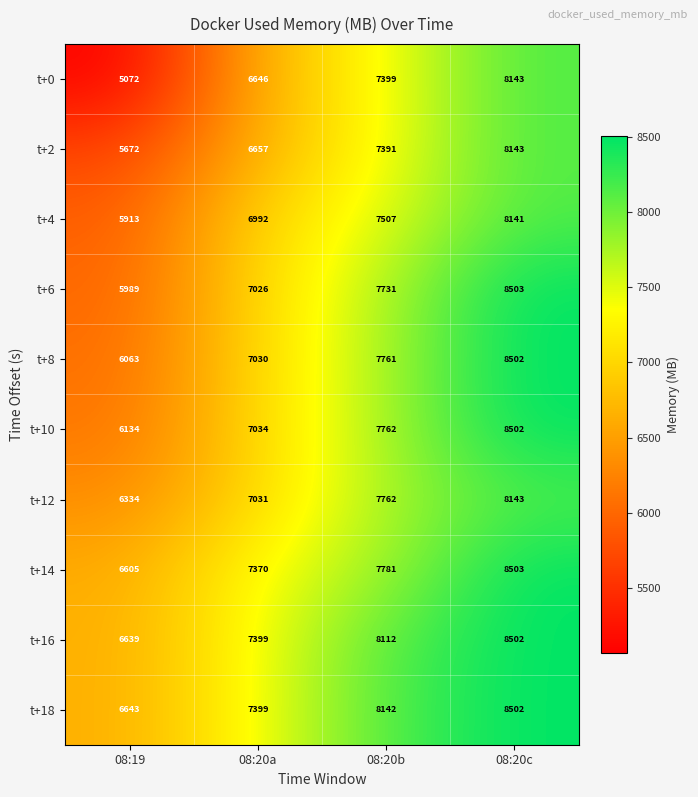

What is the maximum value shown in the chart?

8503